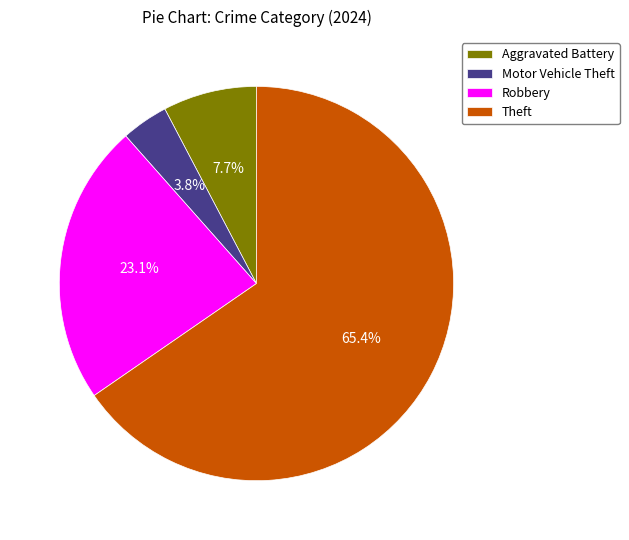

To the nearest percent, what percentage of the pie is Theft?

65%